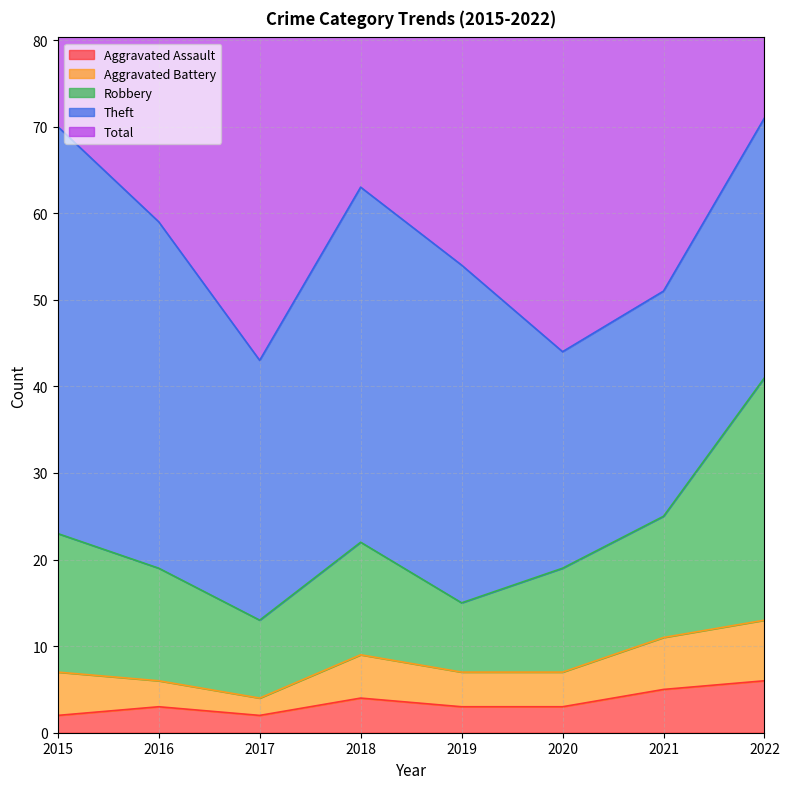

What is the value of the Total point at the 3rd from the left?

45